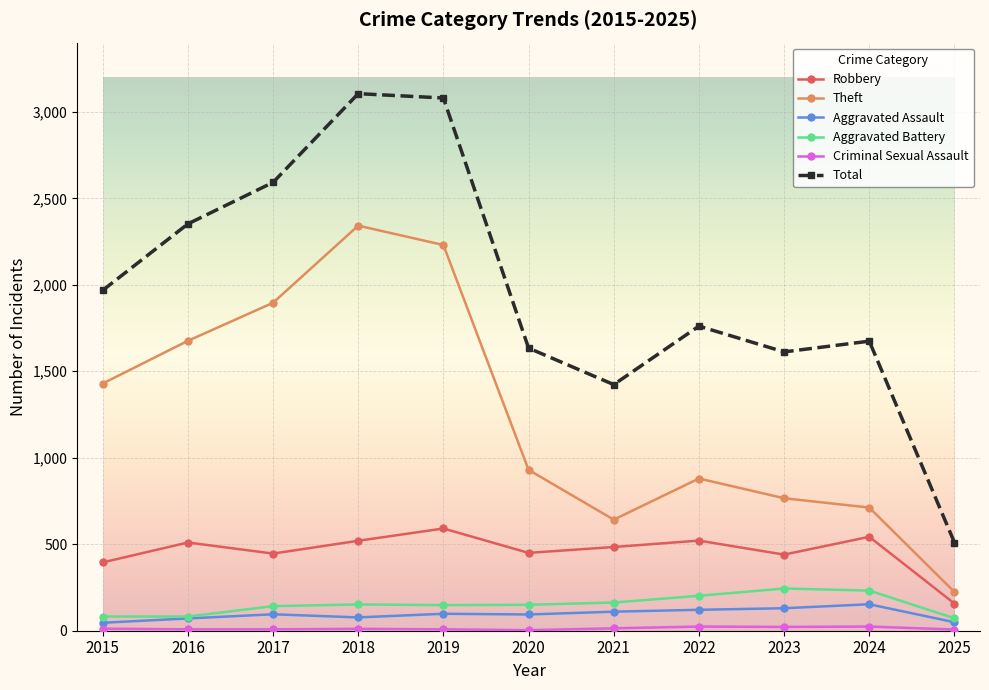

True or false: Aggravated Assault has a value of 153 at 2024.

True